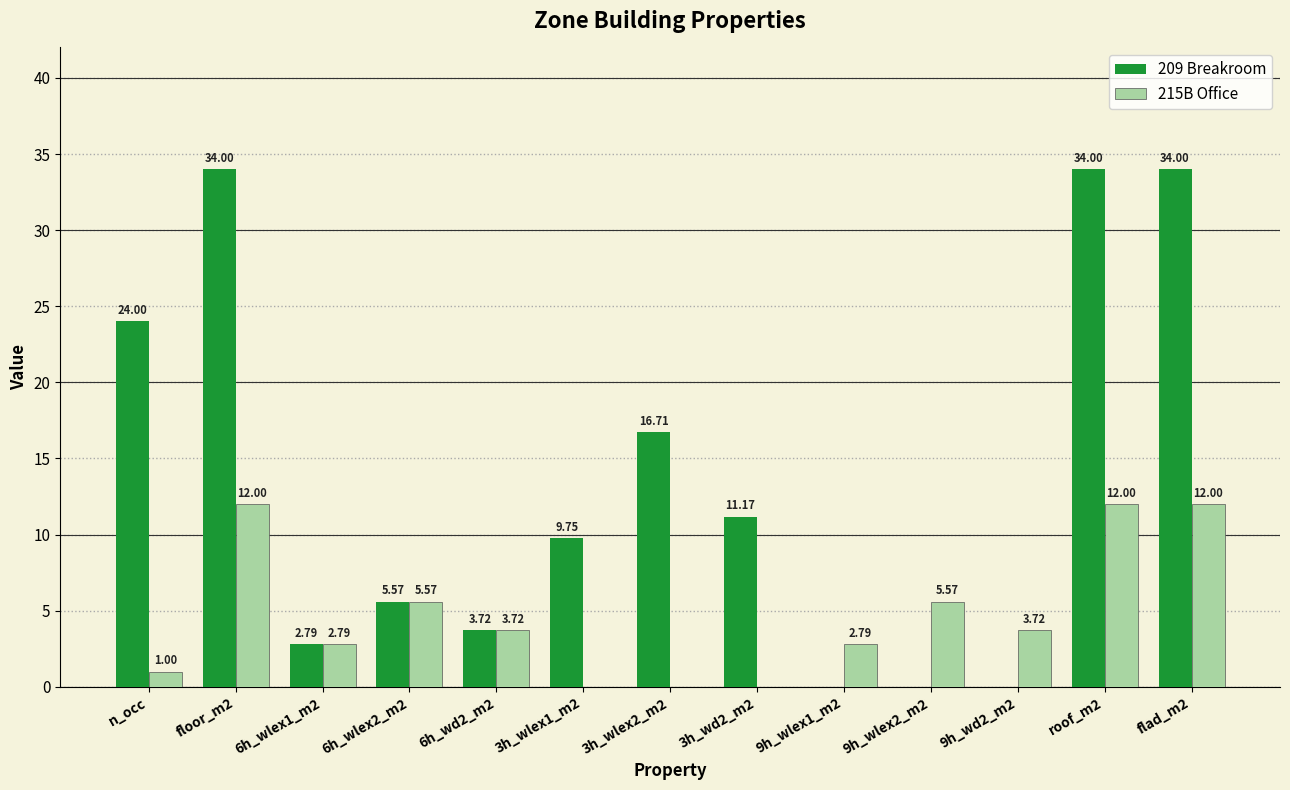

Which series has the largest total across all categories?

209 Breakroom